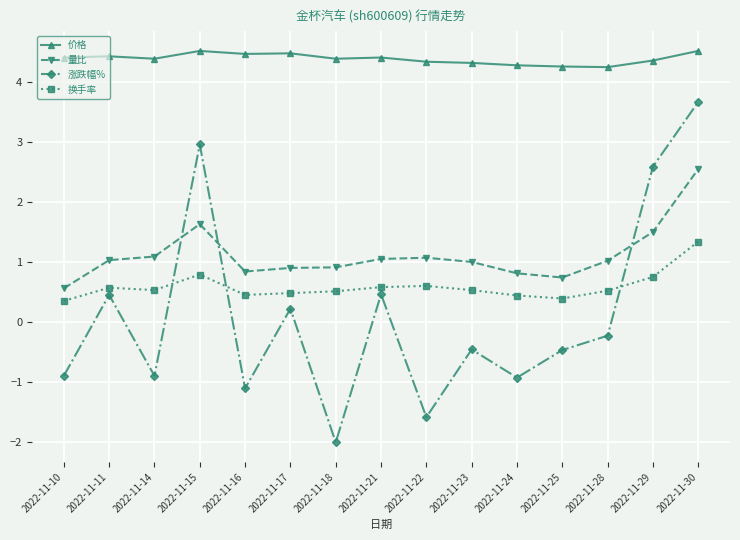

Where does the 涨跌幅% series first go above 0?

2022-11-11